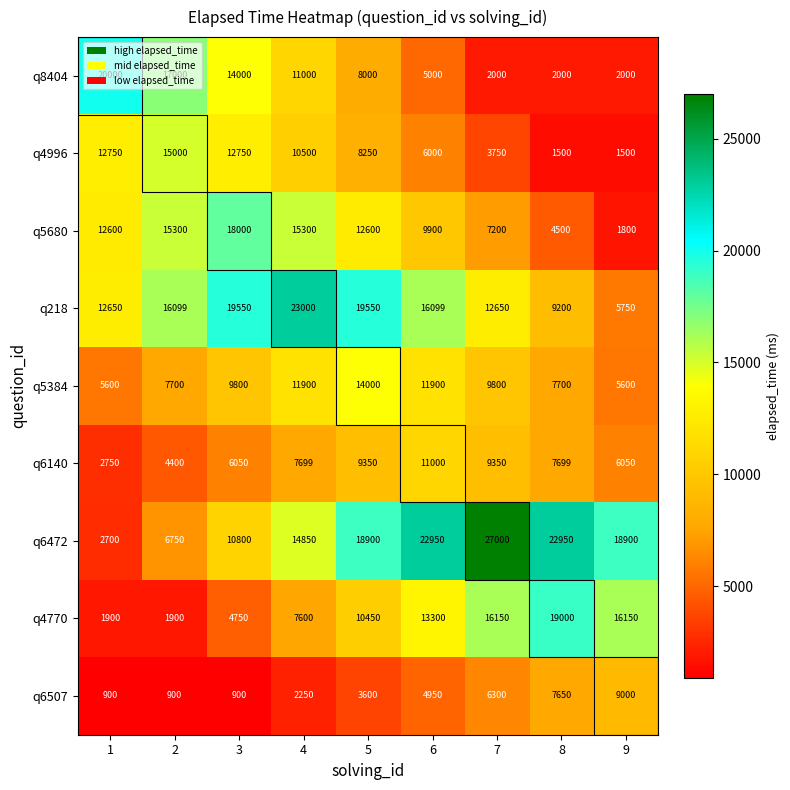

Rank the series at 7 from lowest to highest value.

q8404, q4996, q6507, q5680, q6140, q5384, q218, q4770, q6472